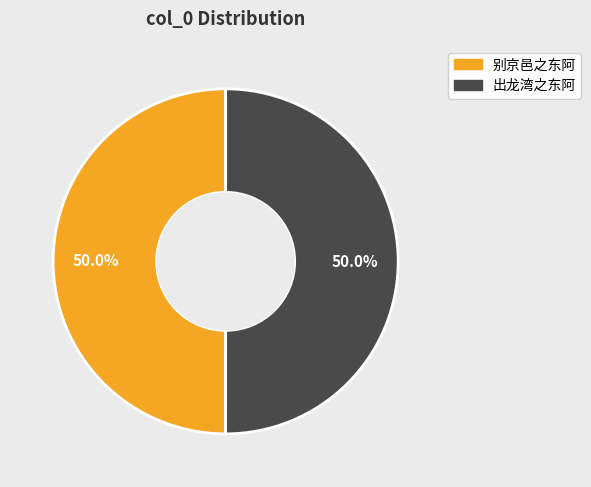

To the nearest percent, what is the combined percentage of 别京邑之东阿 and 出龙湾之东阿?

100%